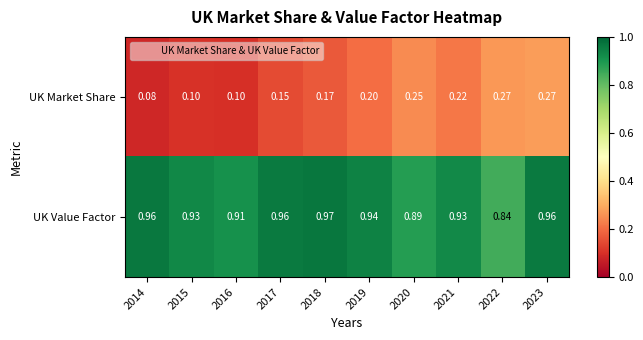

Which series has the largest total across all categories?

UK Value Factor